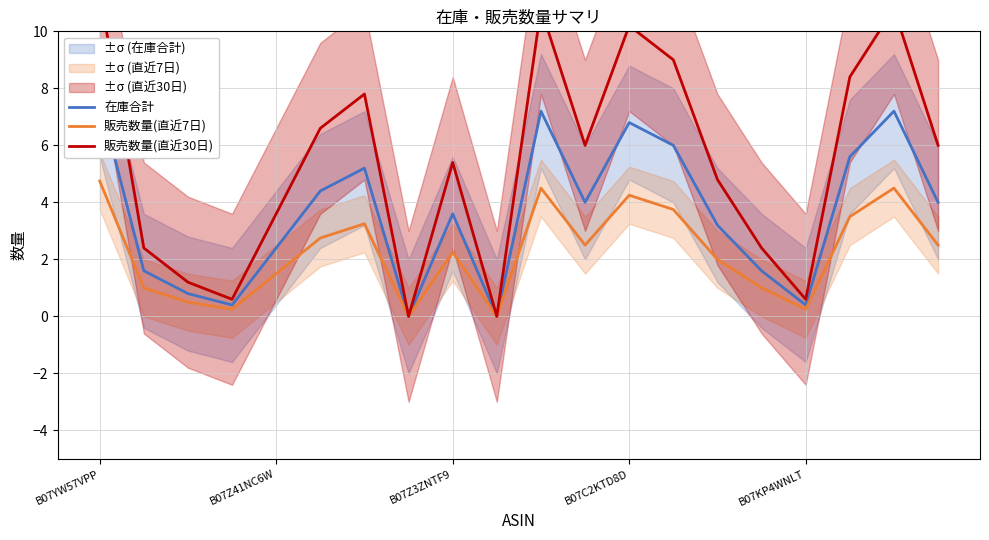

What is the greatest value displayed?

11.4